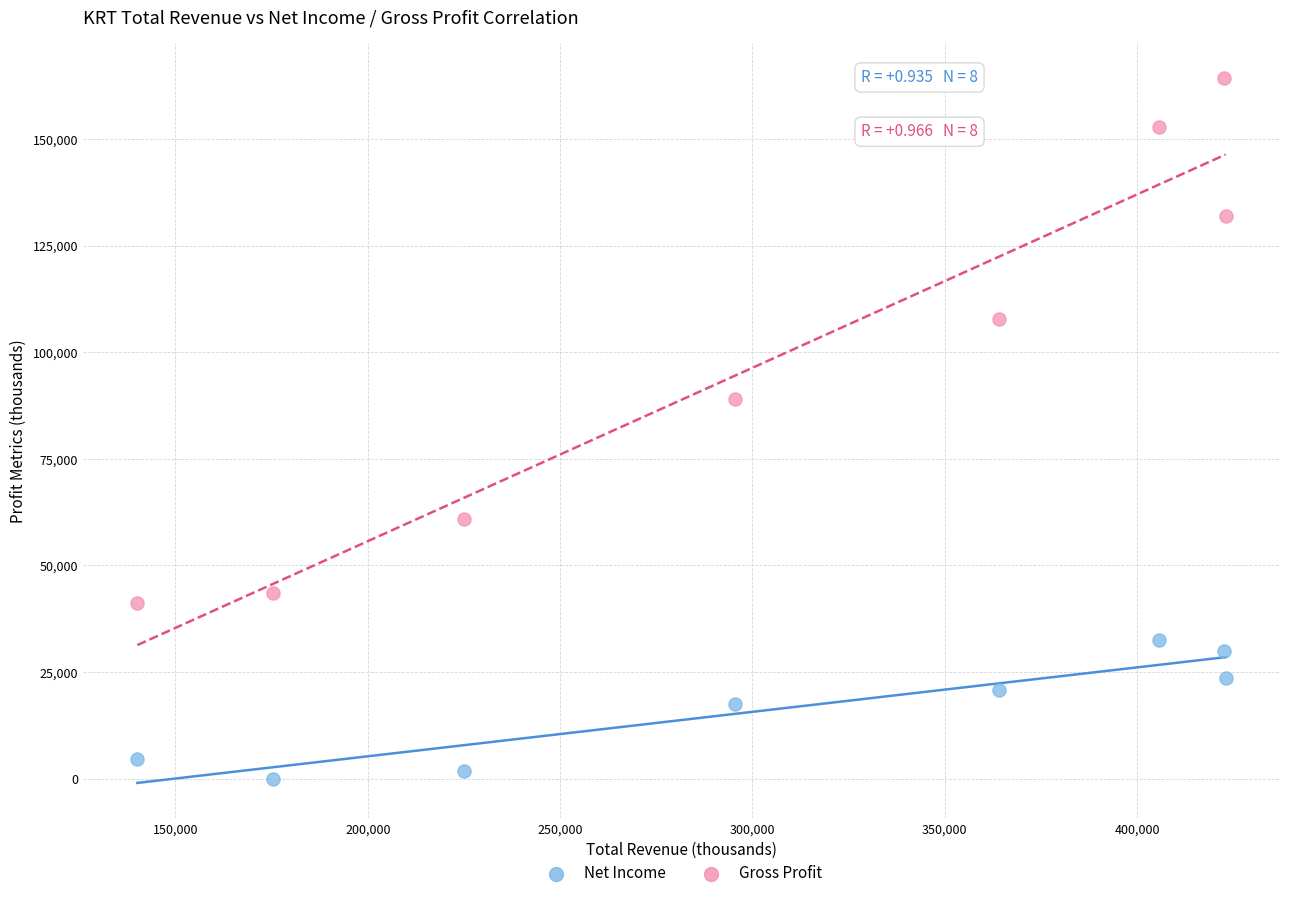

Across all series, what Y value is closest to 82150?

89100